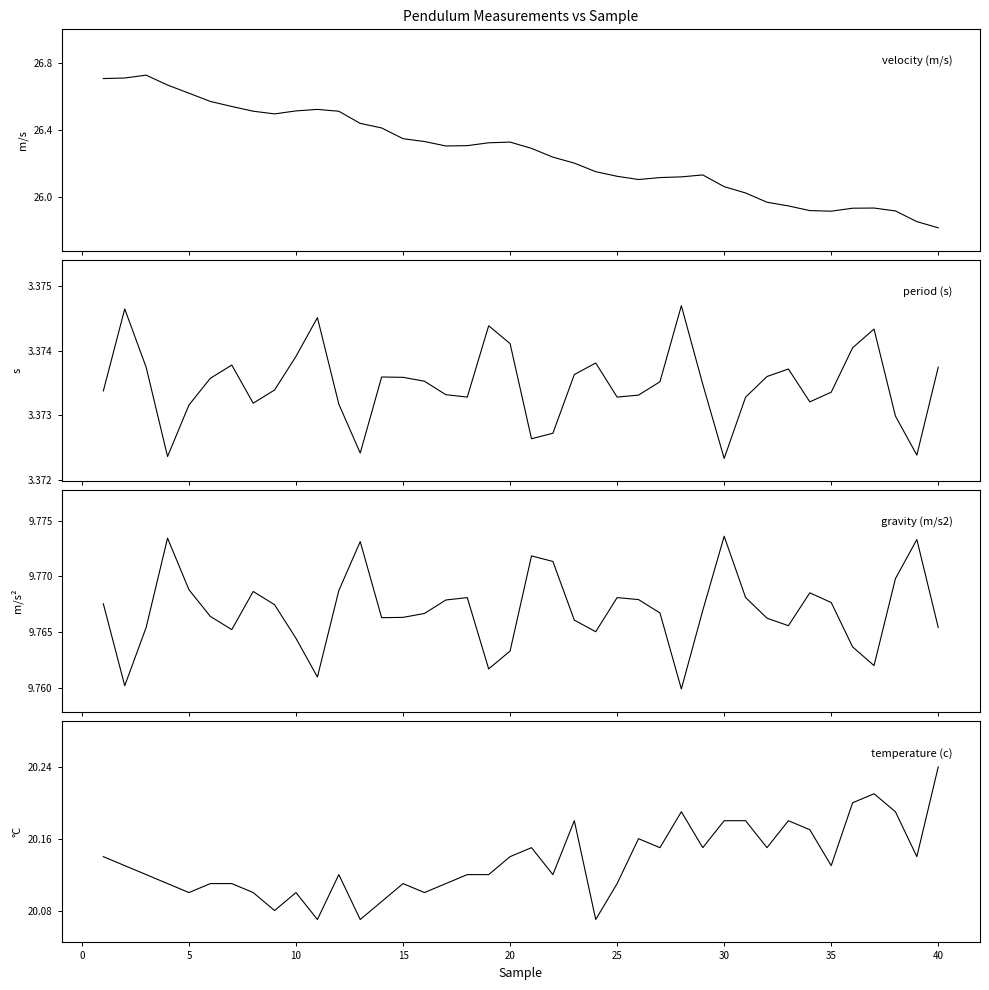

Which series has the largest total across all categories?

velocity (m/s)